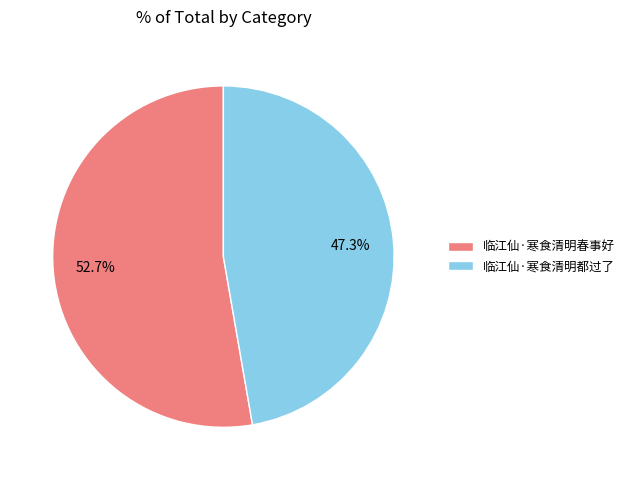

To the nearest percent, what is the difference between the largest and smallest slice percentages?

5%